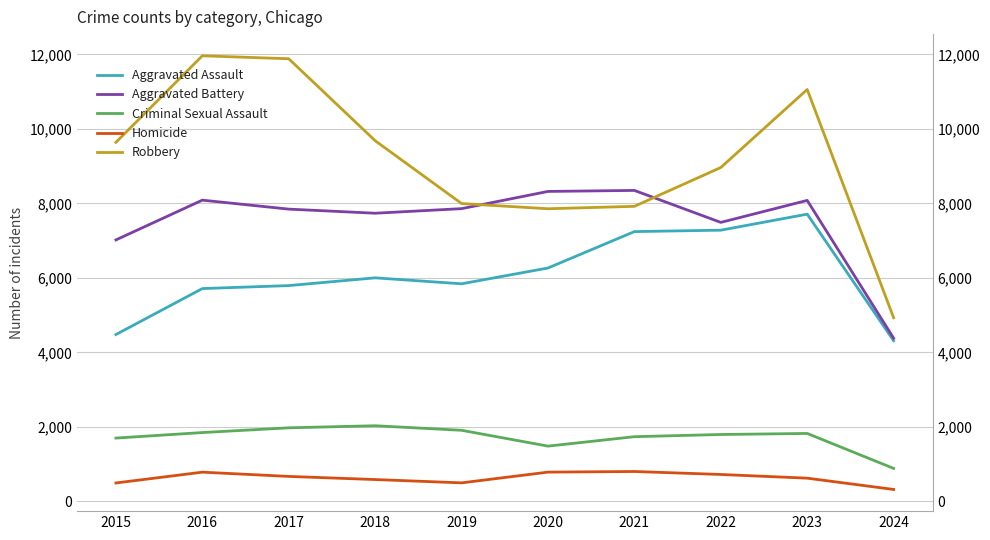

How many interior local peaks does the Robbery series have?

2